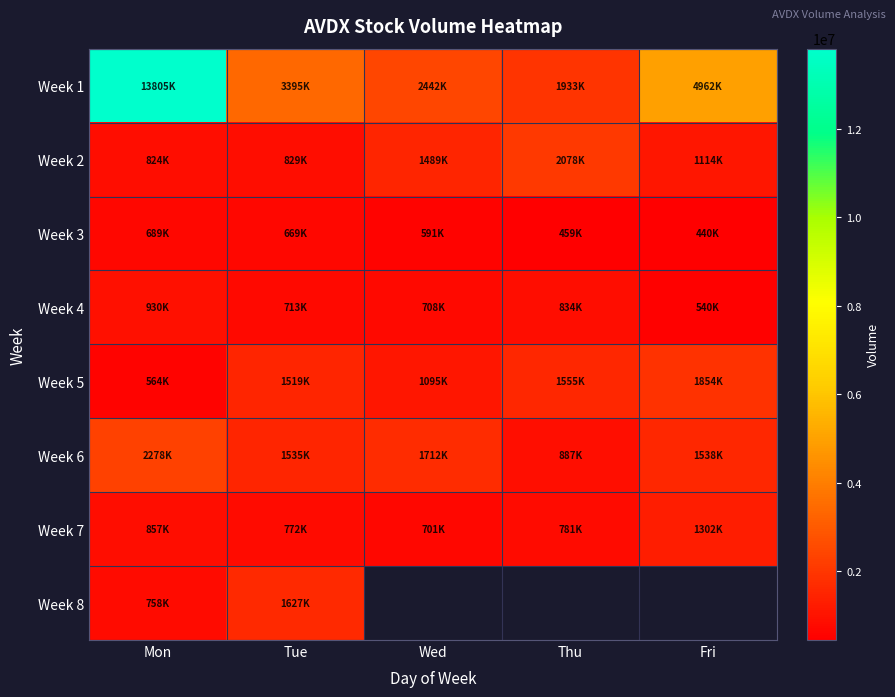

At how many categories does at least one series exceed 10319592?

1